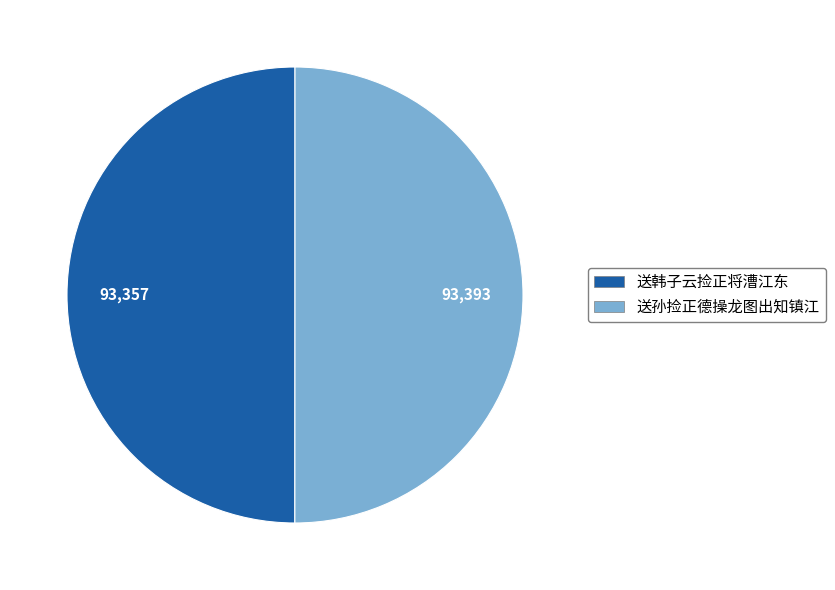

How many segments does this pie chart have?

2